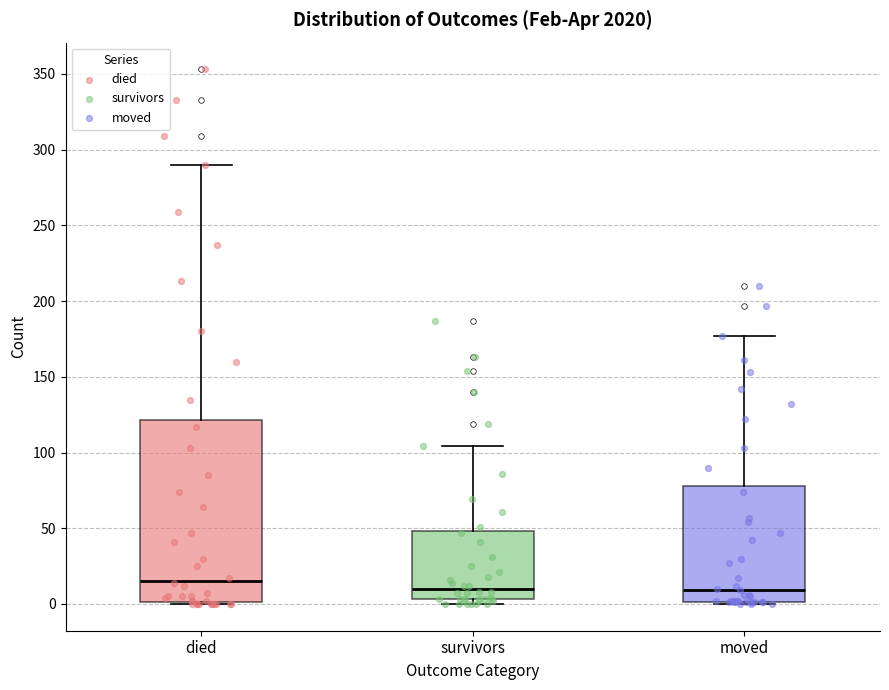

Where is the upper edge of the box for survivors on the y-axis? The values are not printed on the chart, so give them approximately, as read against the axis.

50